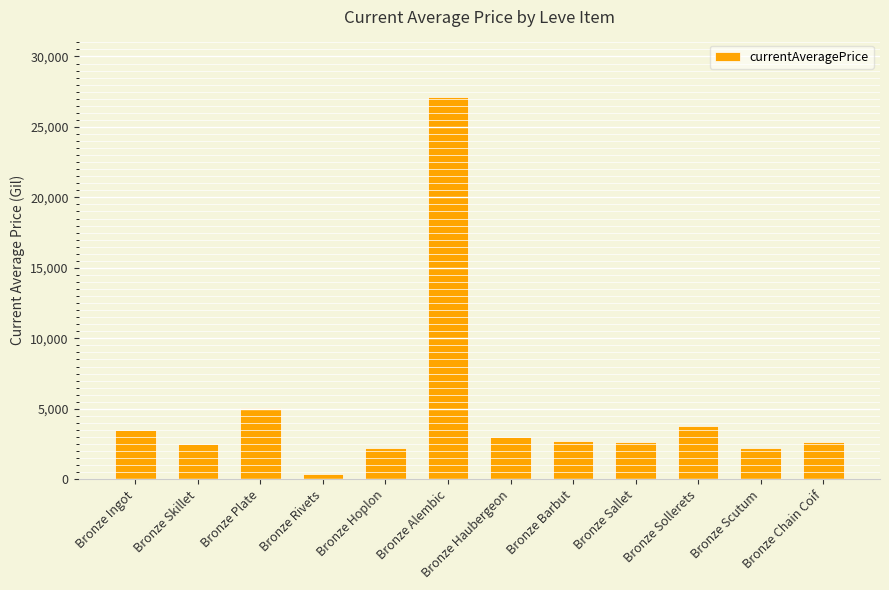

What is the label of the 2nd bar from the right?

Bronze Scutum